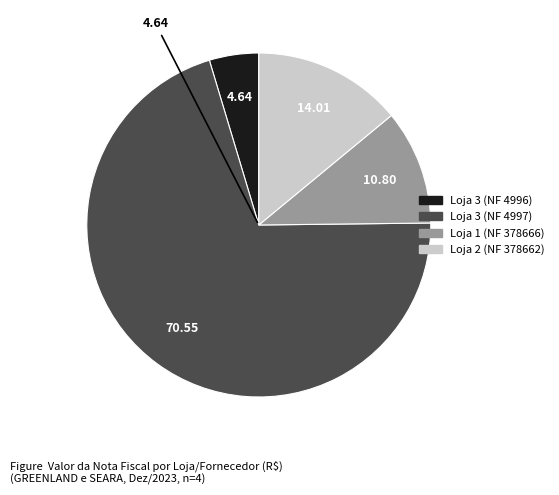

Which has a higher value, Loja 3 (NF 4996) or Loja 3 (NF 4997)?

Loja 3 (NF 4997)